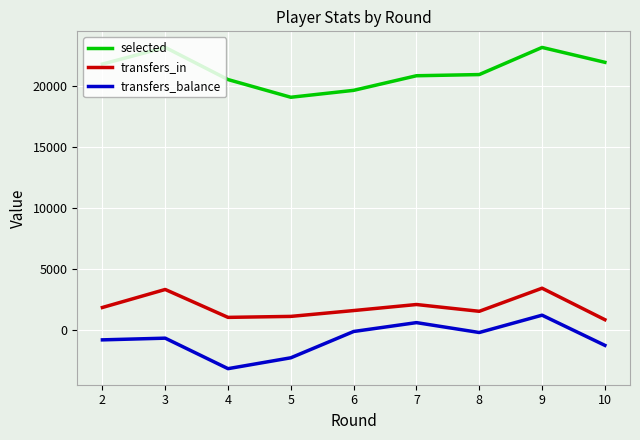

What is the difference between the second highest and second lowest values in the transfers_in series?

2292